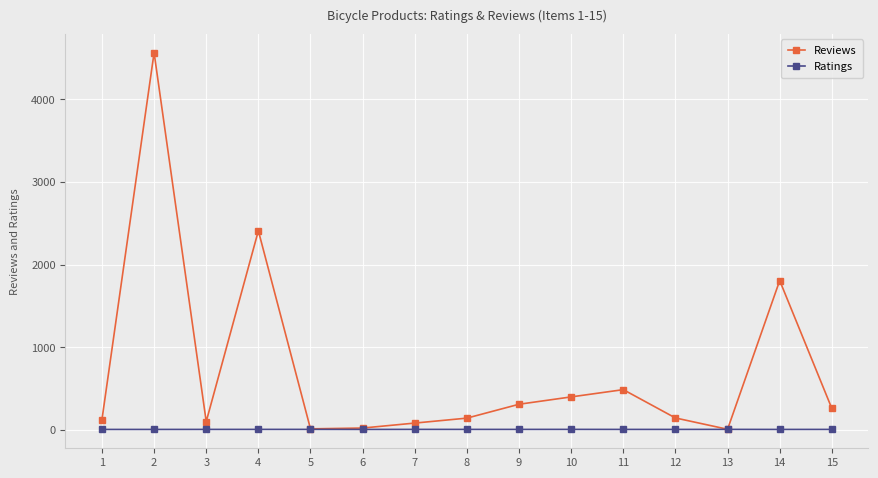

At how many categories does at least one series exceed 429?

4